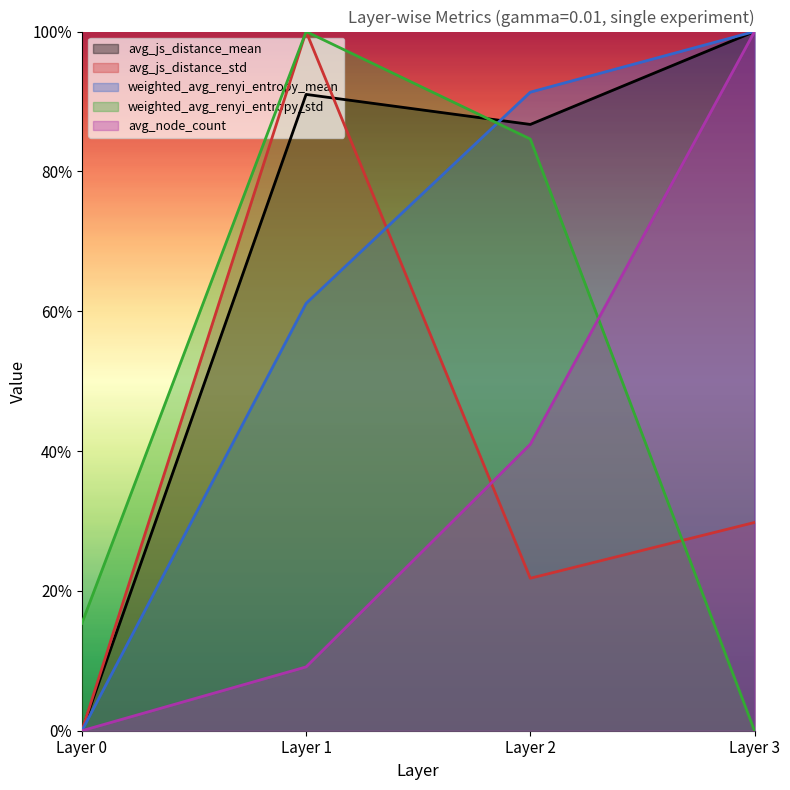

At which category is the sum across all series the highest?

Layer 1